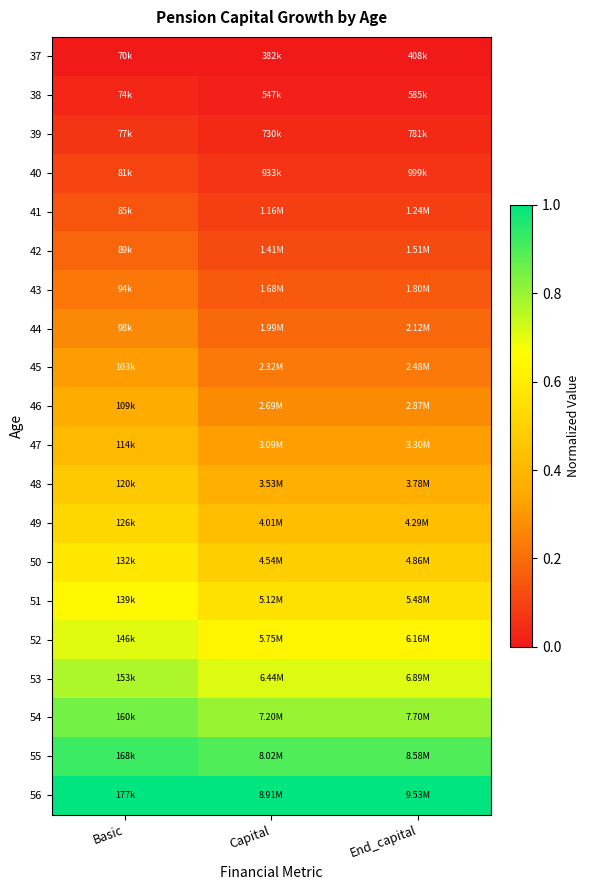

Count the number of data series in this chart.

20